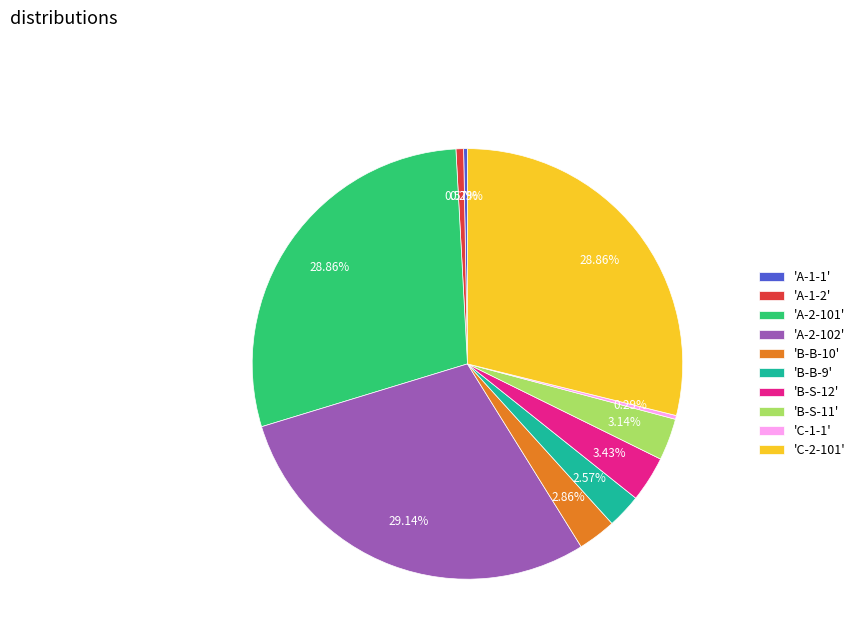

Do 'A-2-102' and 'A-1-1' together represent more than half of the pie?

No